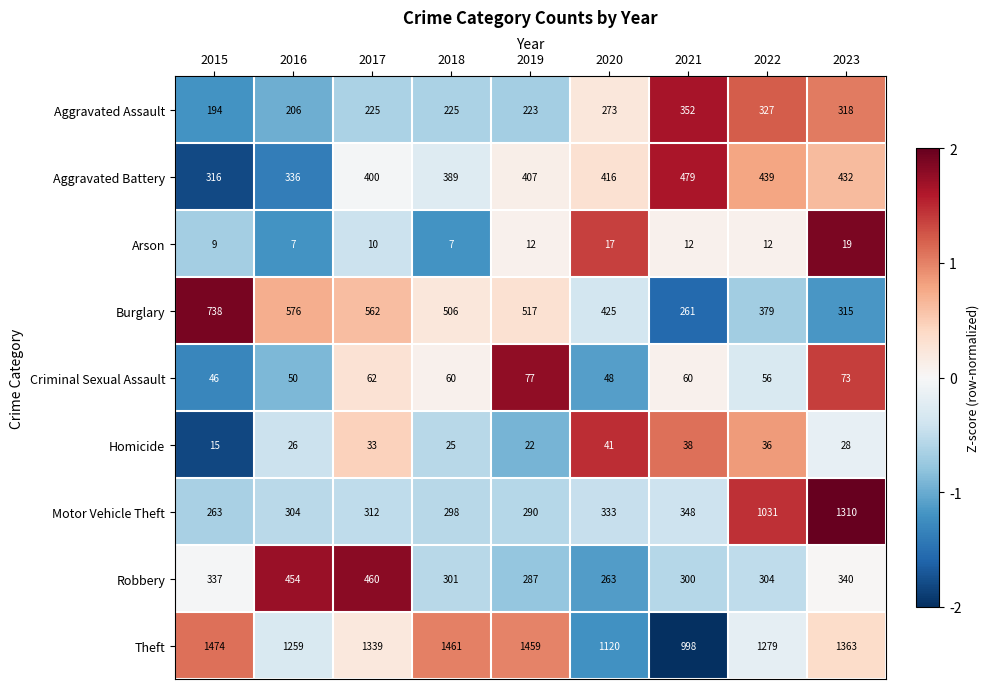

Which series changed the most between 2020 and 2021?

Burglary